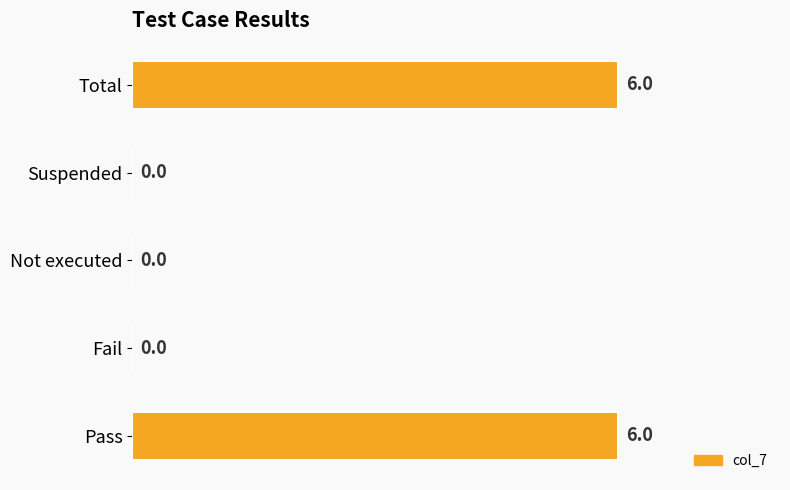

How many values exceed 0?

2